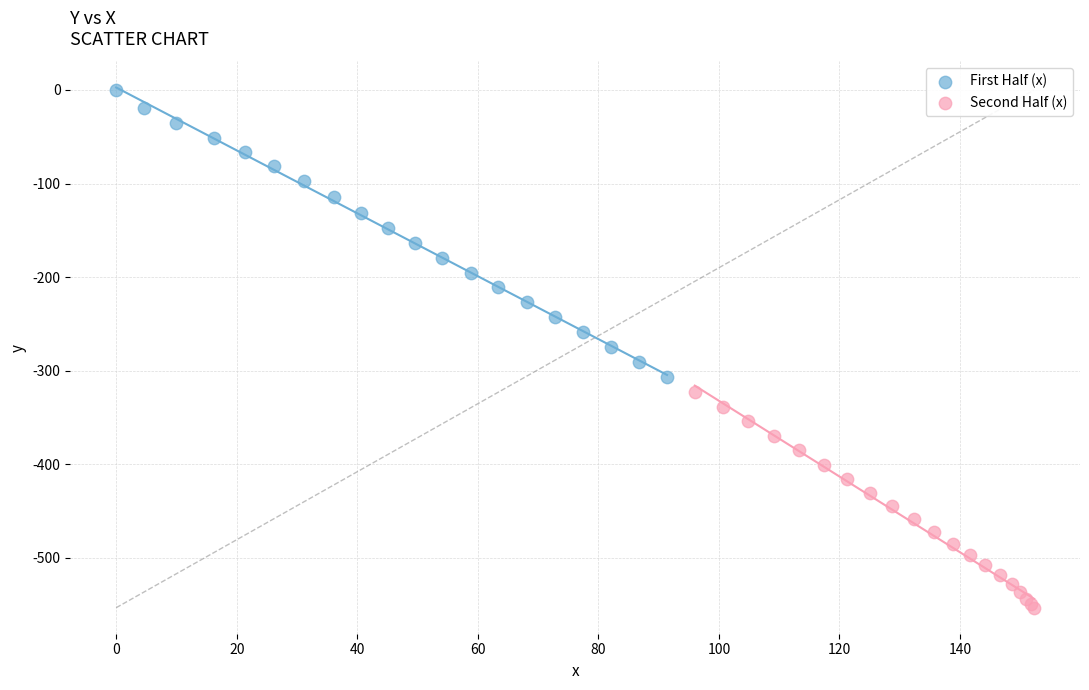

What are all the series names shown in the legend?

First Half (x), Second Half (x)